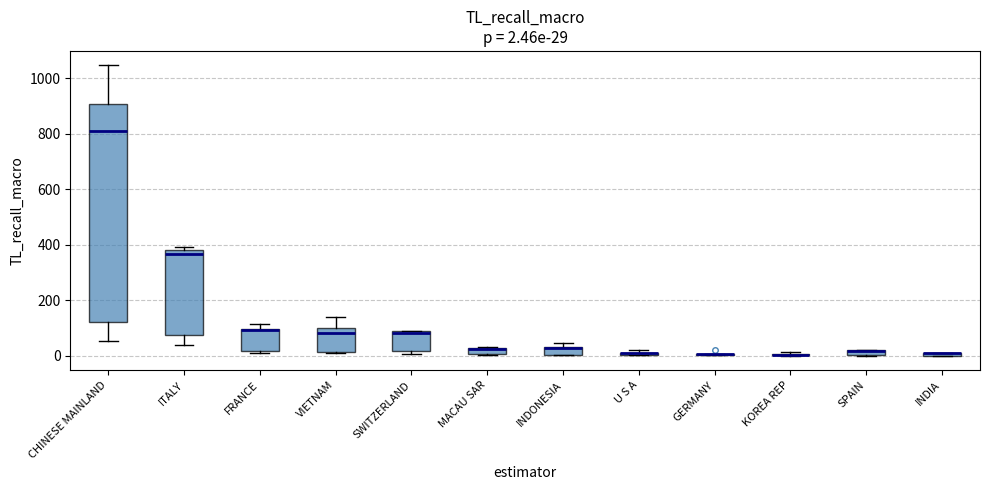

Comparing the boxes themselves (not the whiskers), which one is the tallest?

CHINESE MAINLAND